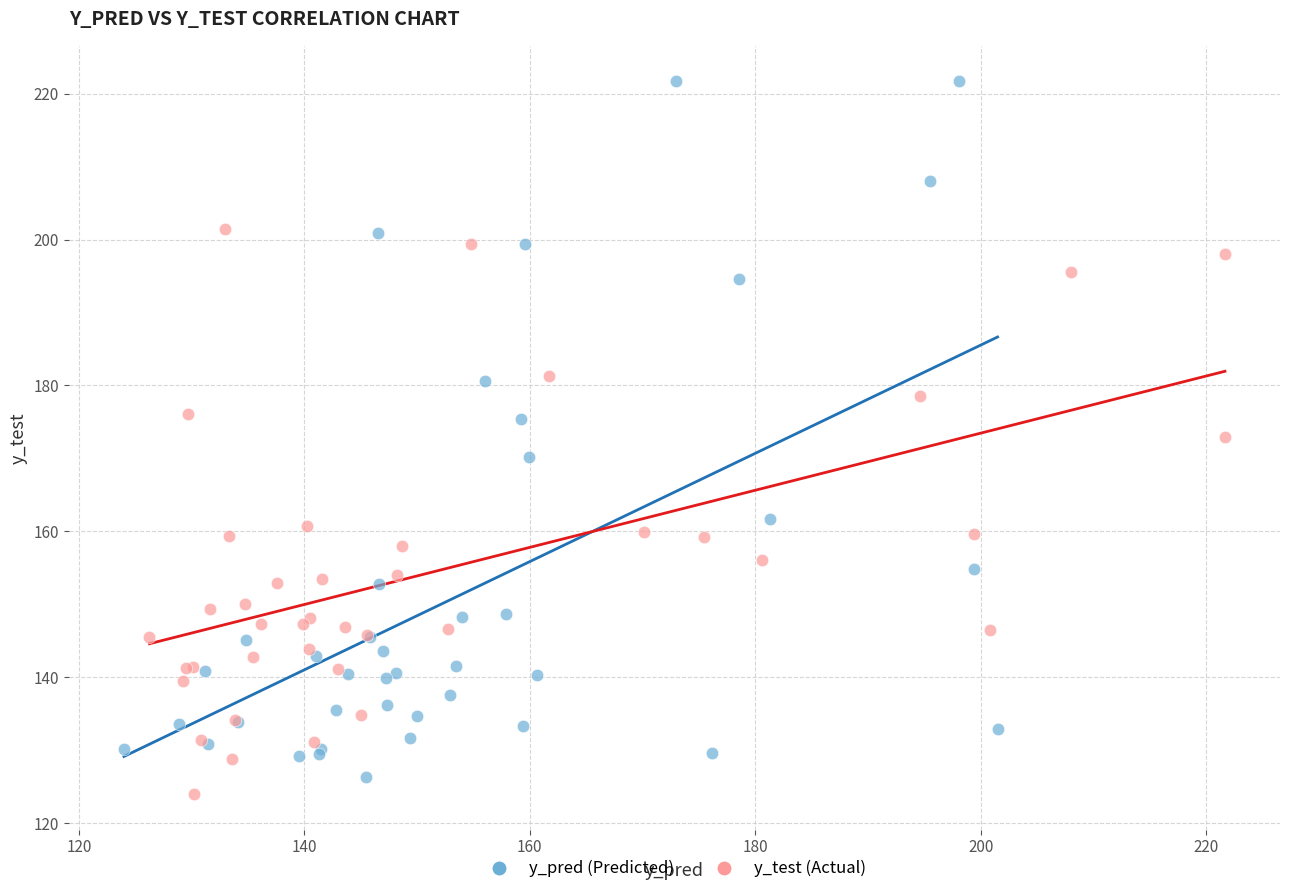

What are all the series names shown in the legend?

y_pred (Predicted), y_test (Actual)